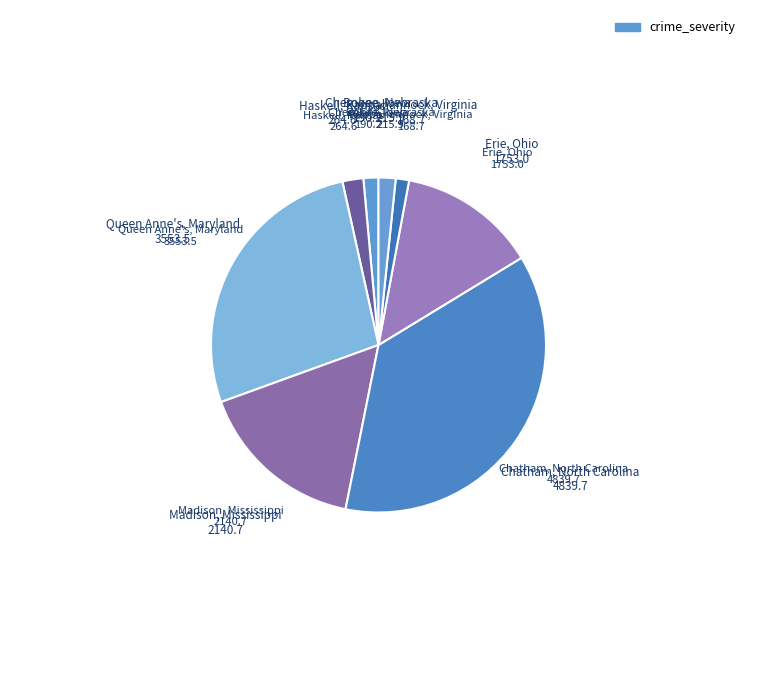

How many slices are in this pie chart?

8